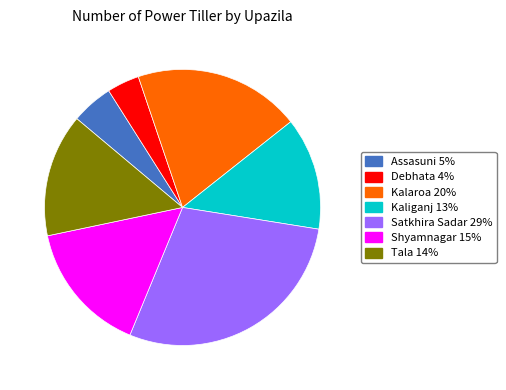

Rank the categories by value from lowest to highest.

Debhata, Assasuni, Kaliganj, Tala, Shyamnagar, Kalaroa, Satkhira Sadar